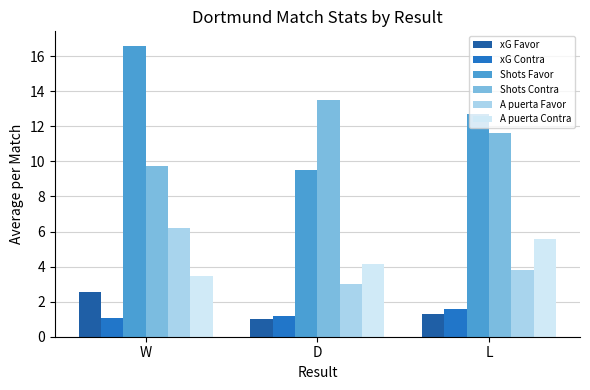

What are all the series names shown in the legend?

xG Favor, xG Contra, Shots Favor, Shots Contra, A puerta Favor, A puerta Contra